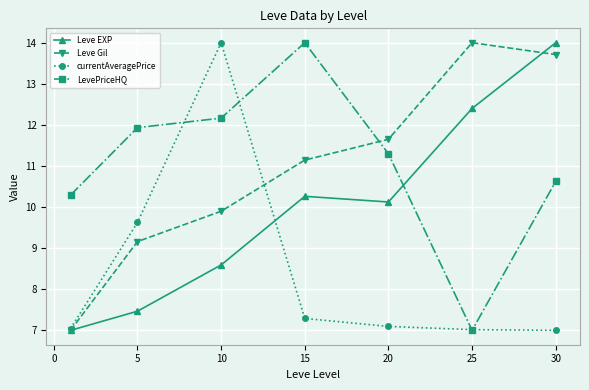

After their last crossing, which series has the higher values: Leve Gil or LevePriceHQ?

Leve Gil